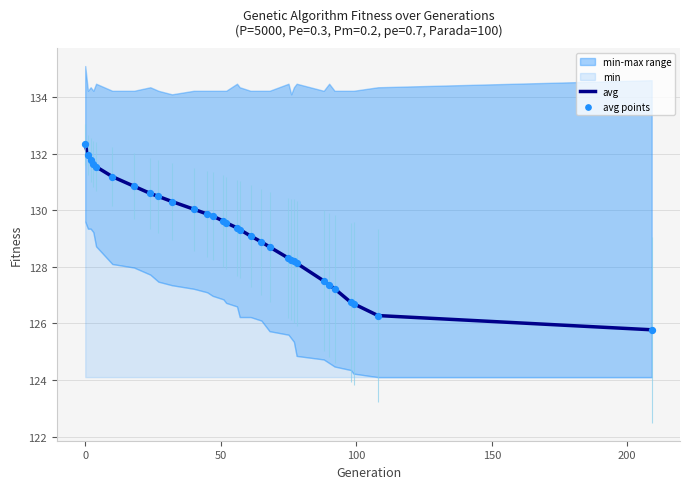

What is the maximum value for avg?

132.3